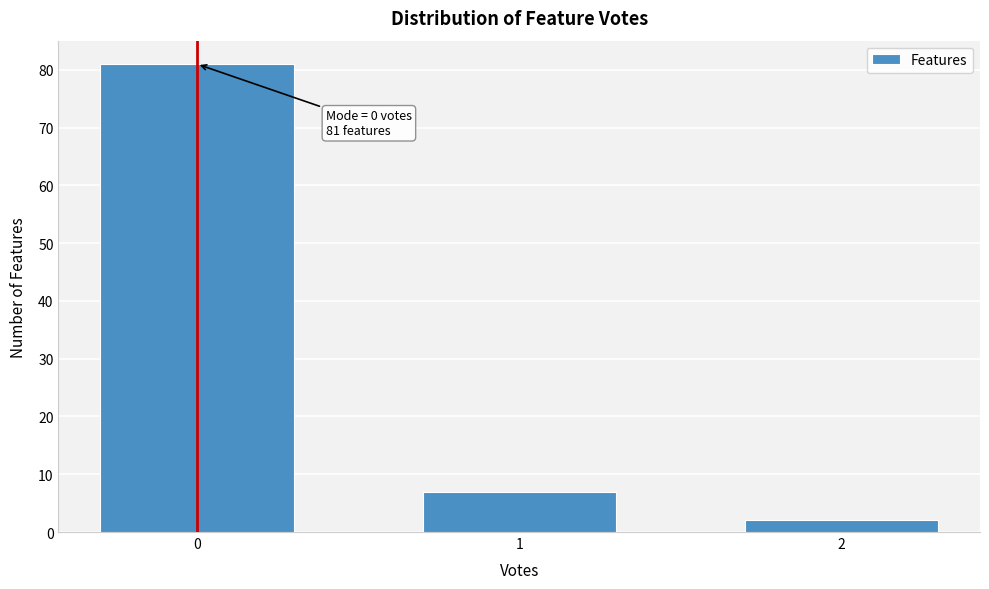

Reading left to right, extract all data points from this chart.

0=81	1=7	2=2